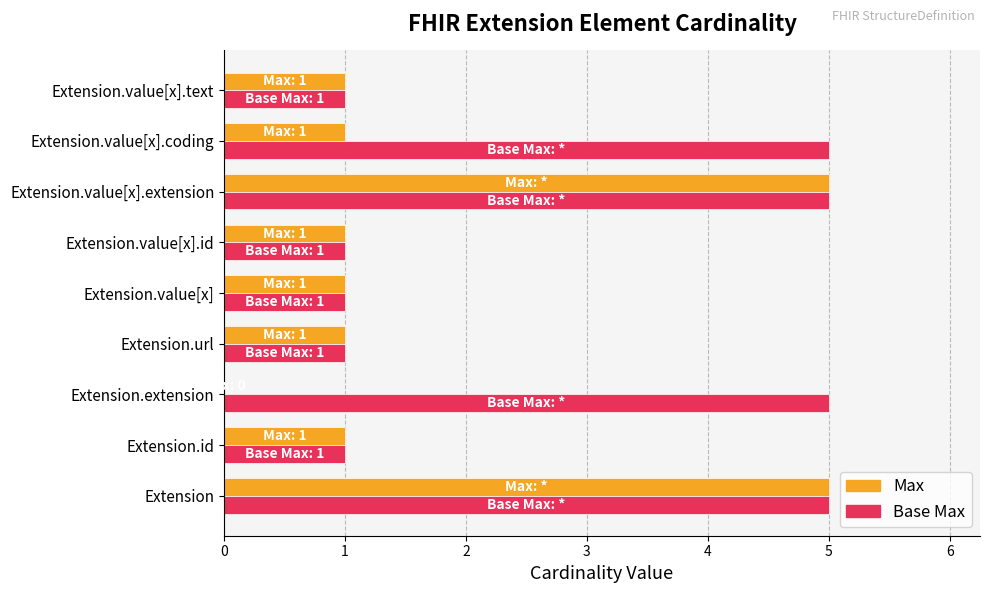

What is the sum of all Base Max values?

25